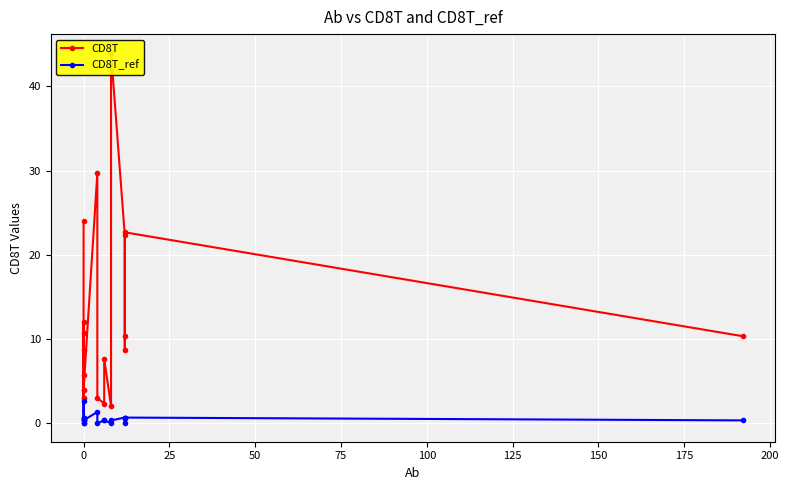

What is the difference between the maximum and minimum values in the CD8T series?

42.0